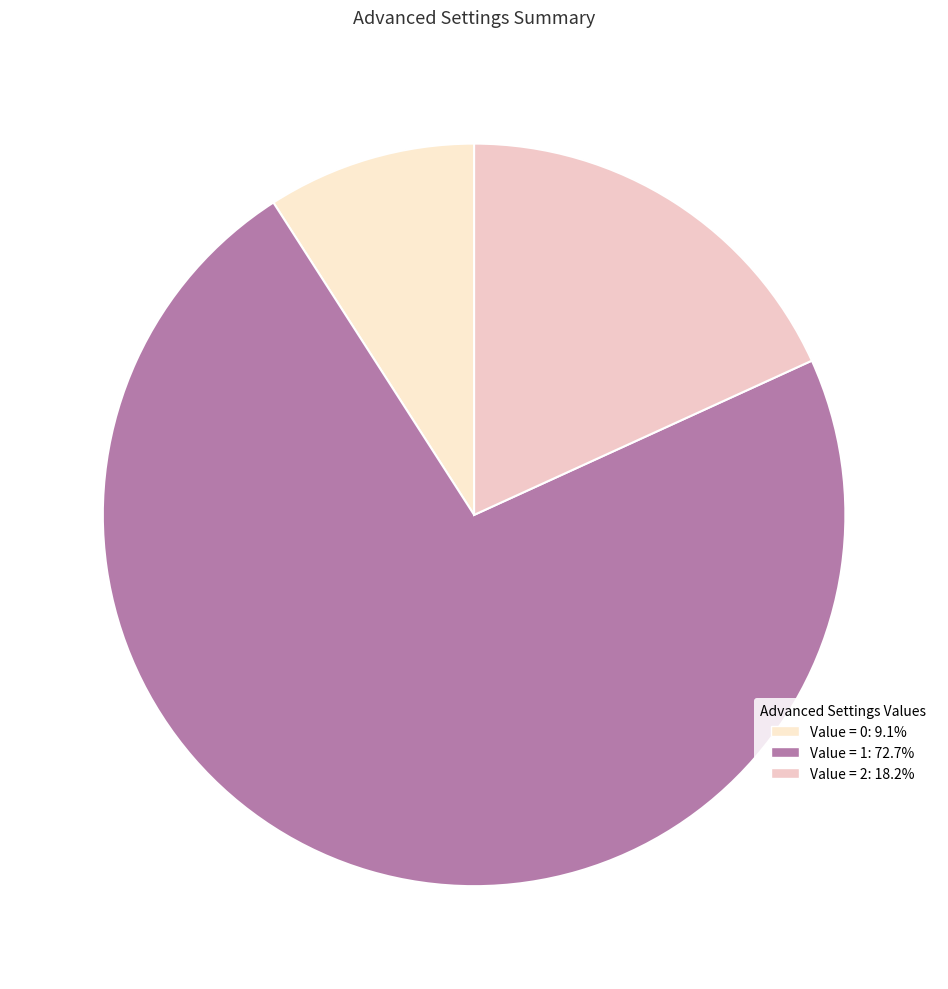

Count the number of slices in the pie.

3